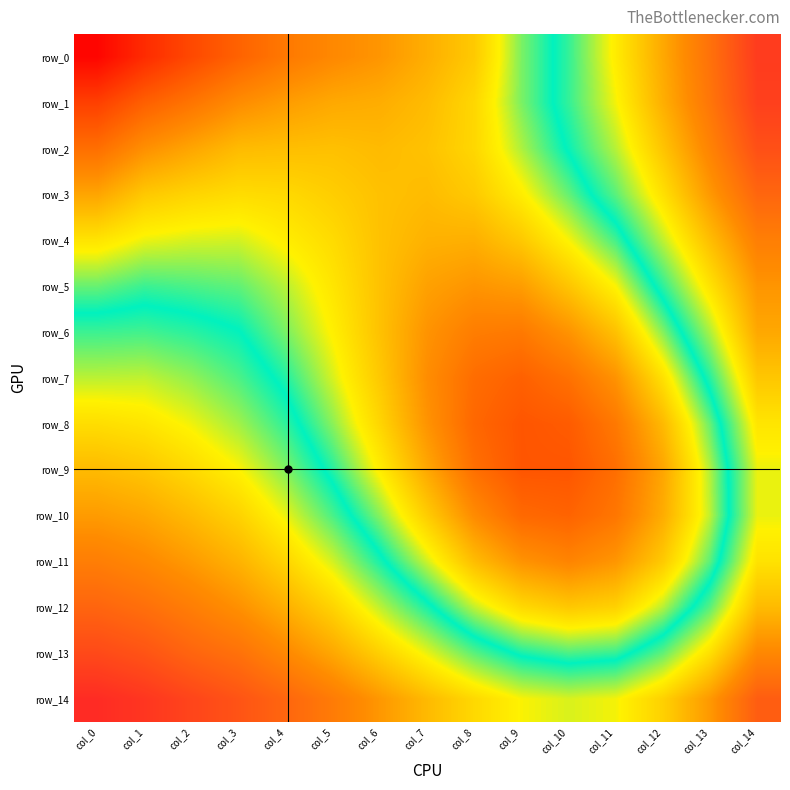

Where is row_14 nearest to the value 0?

col_10